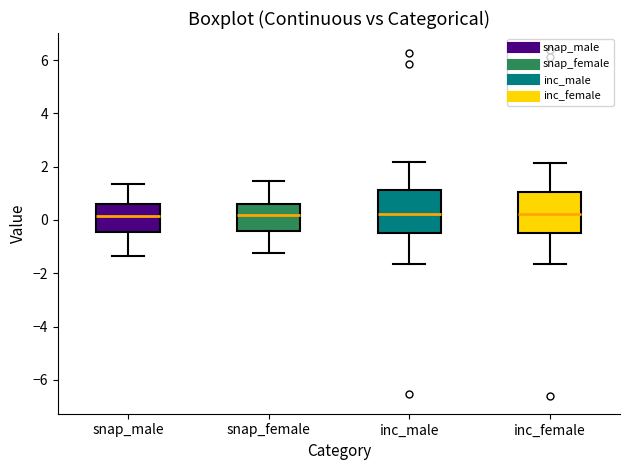

Where does the upper whisker of the box for snap_female end on the y-axis? The values are not printed on the chart, so give them approximately, as read against the axis.

1.4